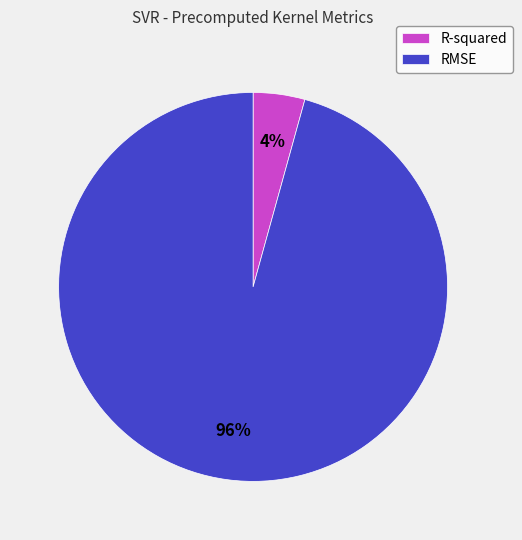

To the nearest percent, what portion does R-squared represent?

4%